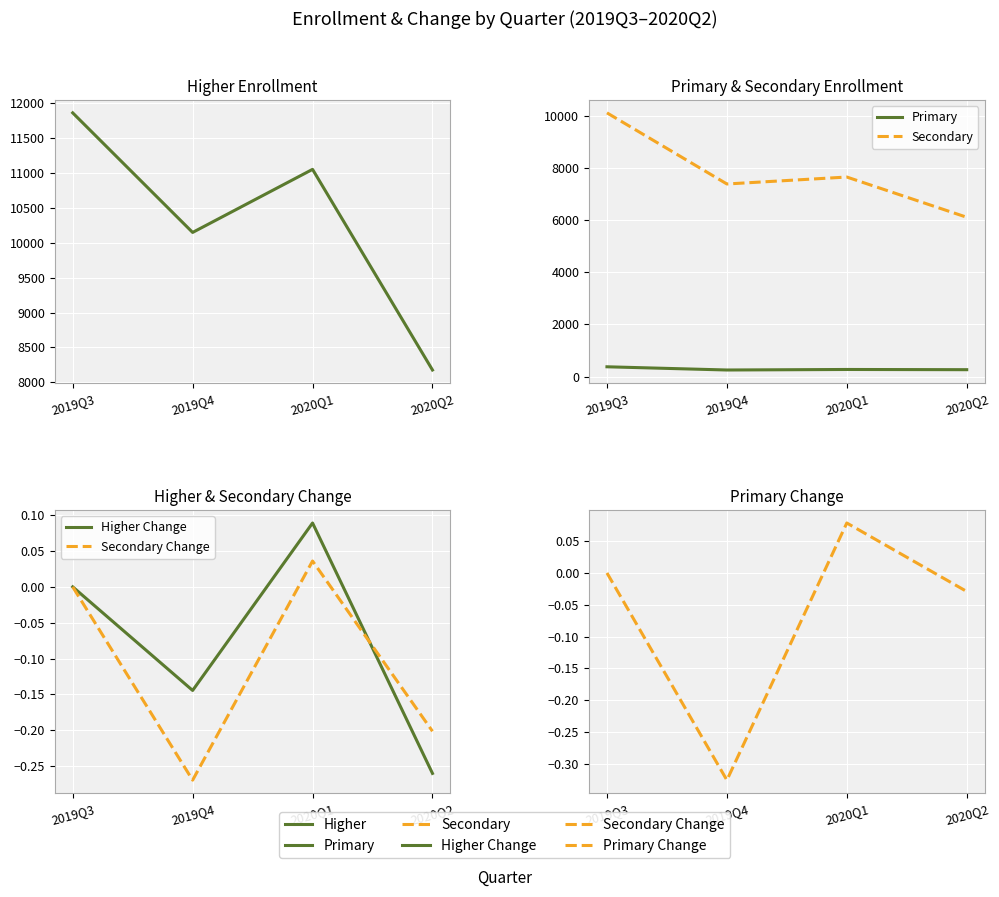

Rank the series at 2019Q4 from lowest to highest value.

Primary Change, Secondary Change, Higher Change, Primary, Secondary, Higher